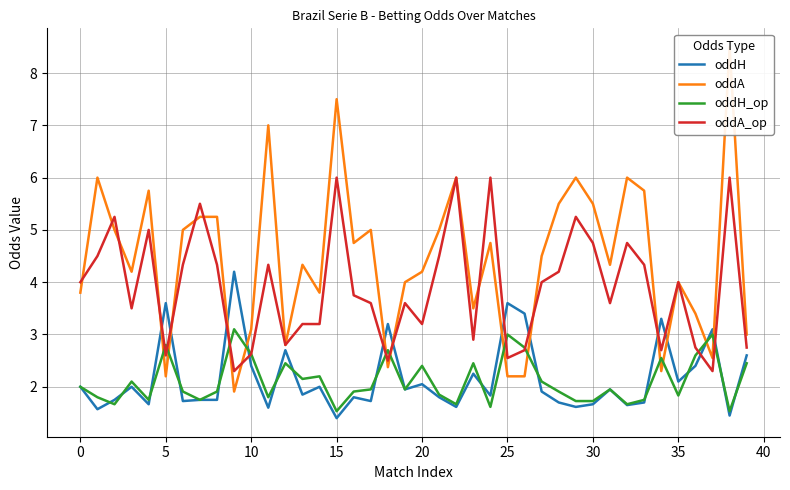

Which label corresponds to the smallest value in the chart?

15